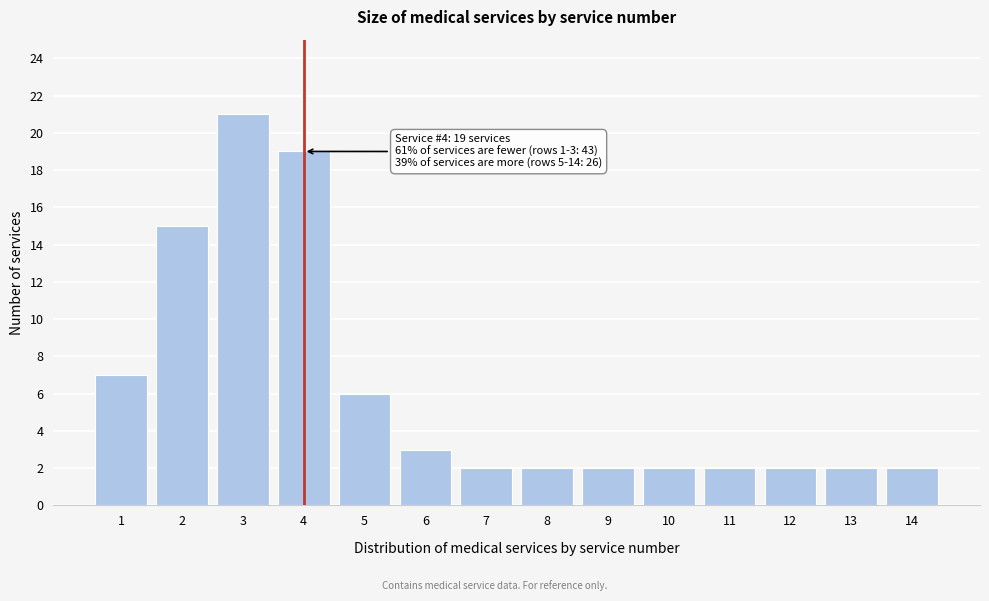

Reading right to left, extract all data points from this chart.

14=2	13=2	12=2	11=2	10=2	9=2	8=2	7=2	6=3	5=6	4=19	3=21	2=15	1=7